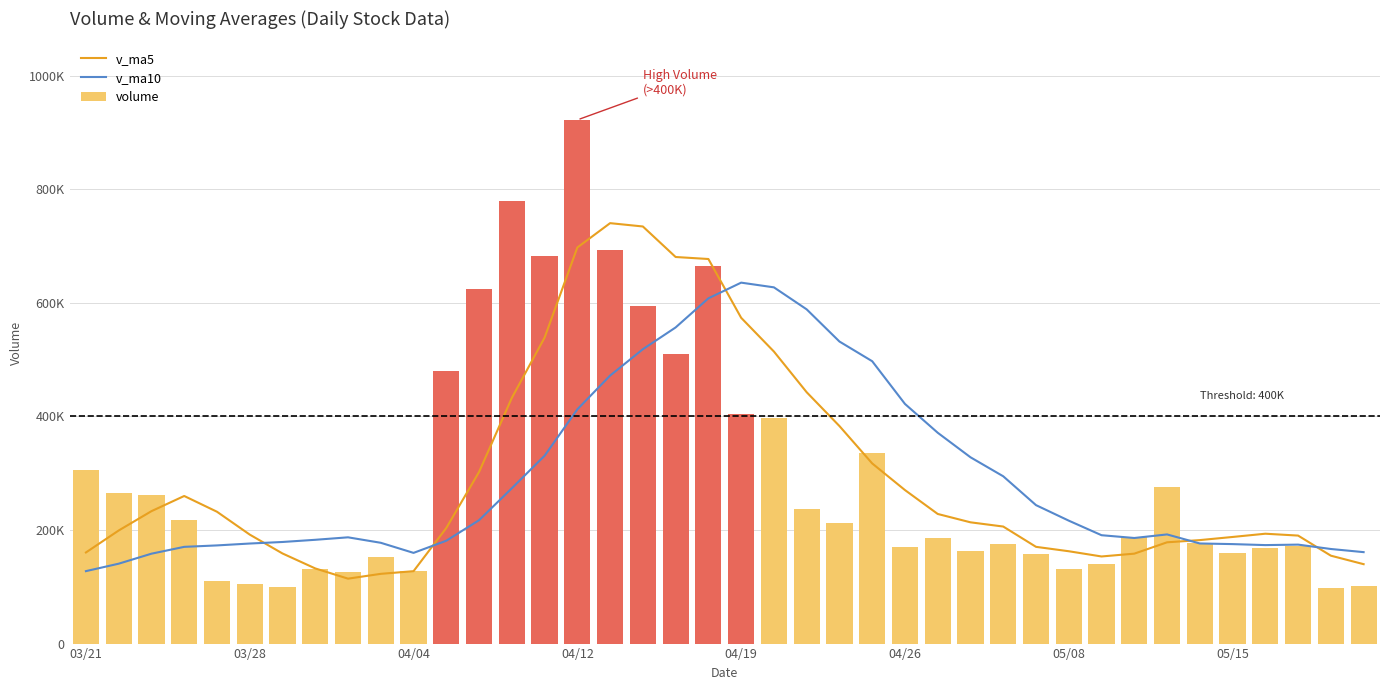

Rank the series at 9 from lowest to highest value.

v_ma5, volume, v_ma10